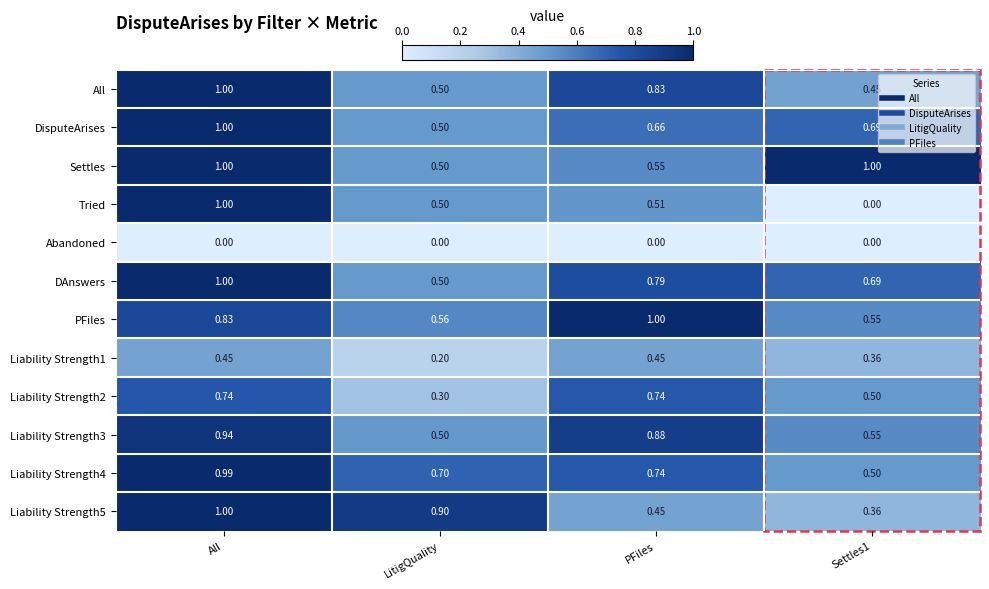

Which series has the widest spread of values?

Tried